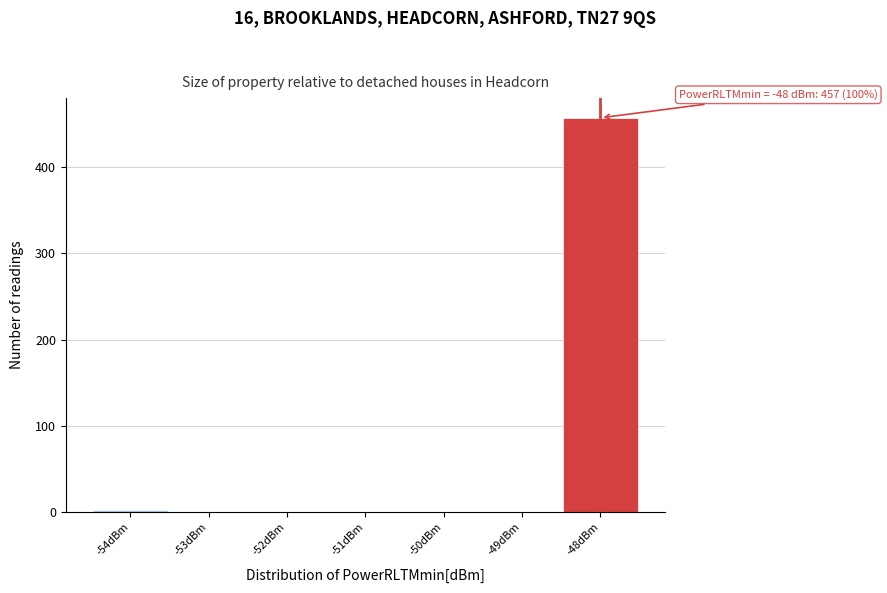

Which range on the x-axis has the tallest bar?

-48.5 to -47.5